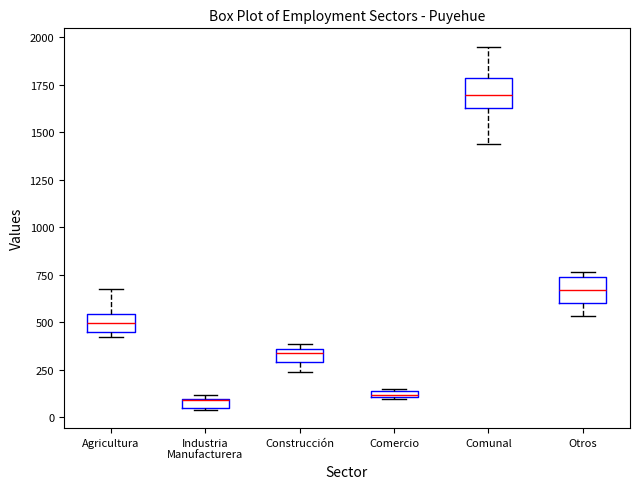

Where does the lower whisker of the box for Otros end on the y-axis? The values are not printed on the chart, so give them approximately, as read against the axis.

550